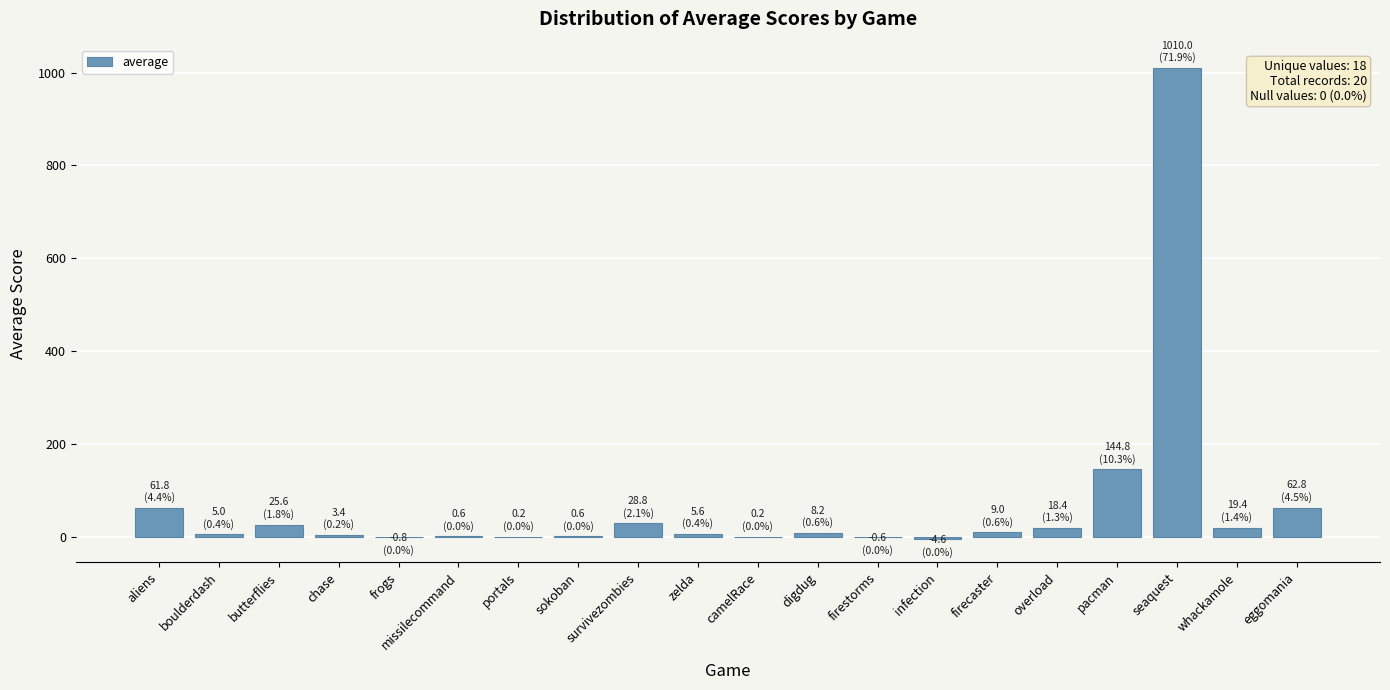

At which label is the value closest to 502?

pacman